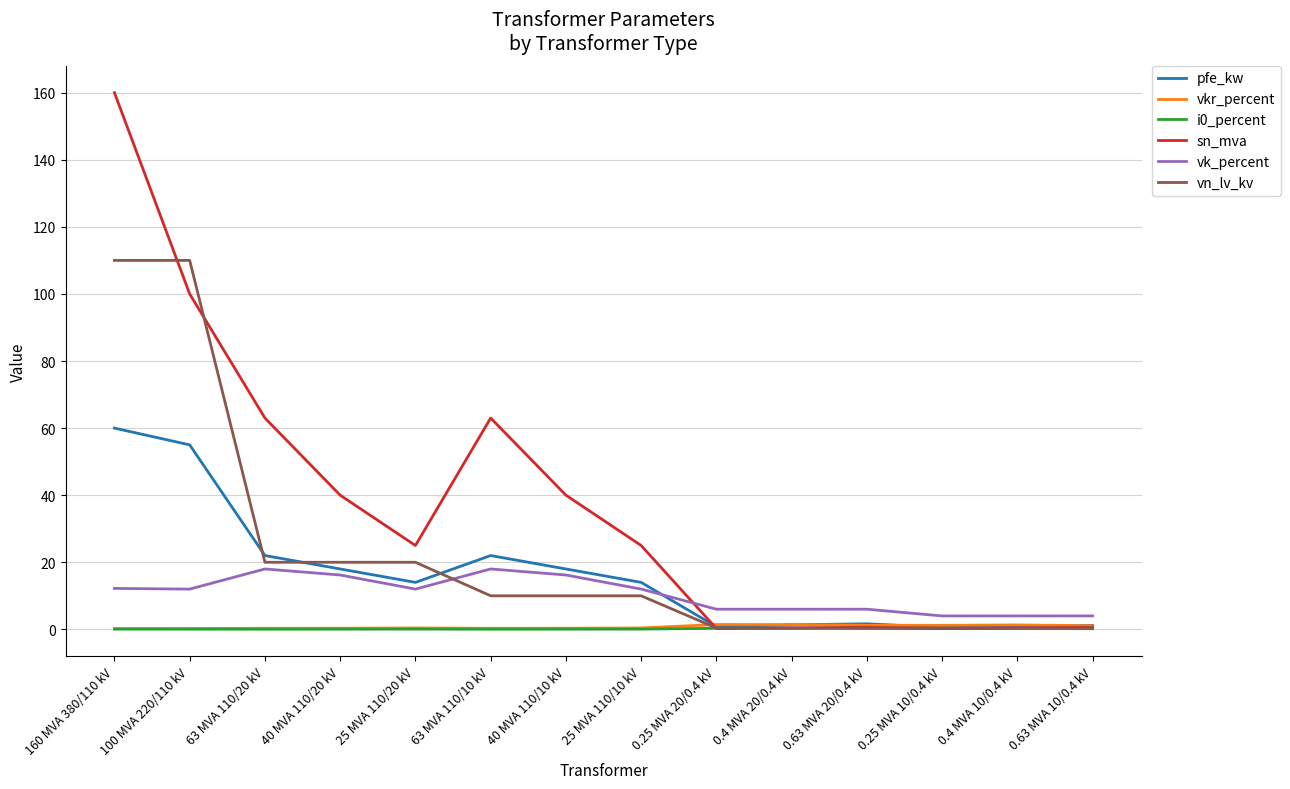

True or false: vkr_percent has a value of 0.3 at 40 MVA 110/20 kV.

True